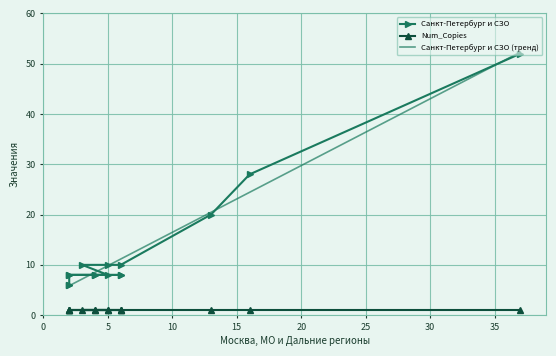

What is the sum of all values?

198